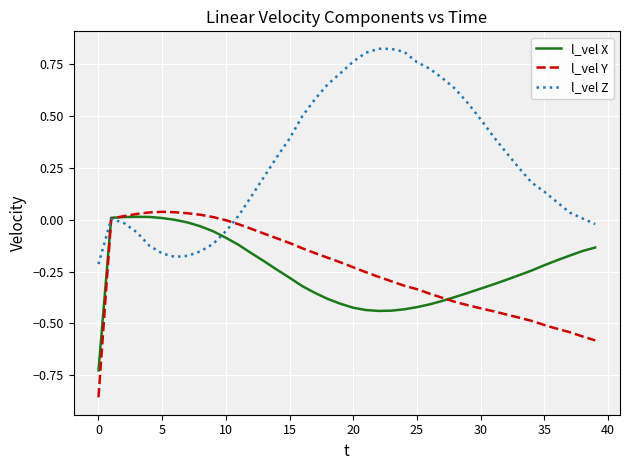

What are all the series names shown in the legend?

l_vel X, l_vel Y, l_vel Z